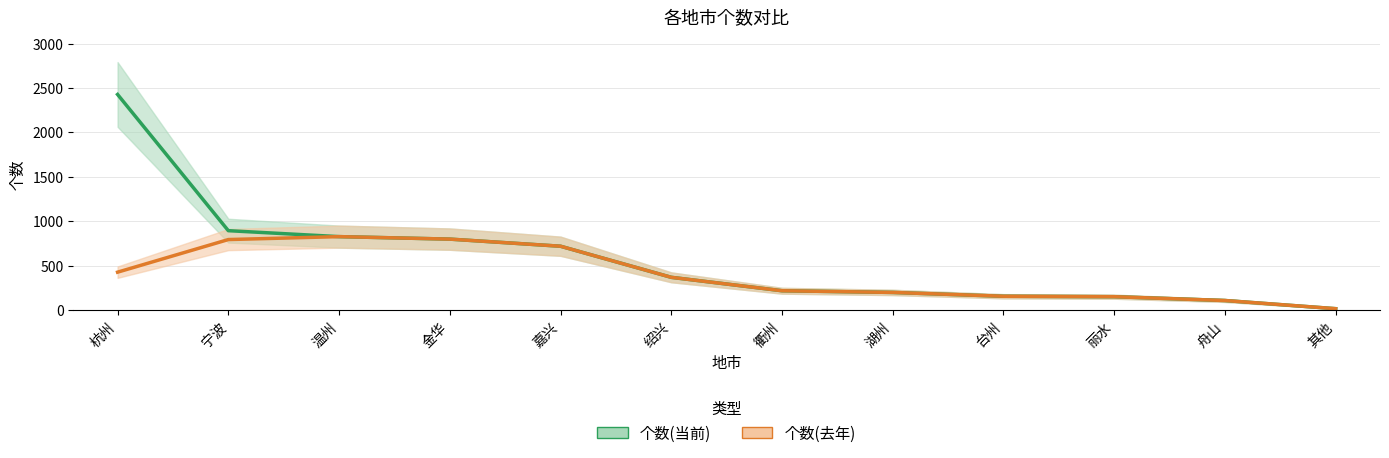

Reading right to left, extract all data points from this chart.

个数(当前): 其他=16	舟山=108	丽水=151	台州=156	湖州=199	衢州=218	绍兴=369	嘉兴=719	金华=799	温州=827	宁波=894	杭州=2427
个数(去年): 其他=16	舟山=108	丽水=151	台州=156	湖州=199	衢州=218	绍兴=369	嘉兴=719	金华=799	温州=827	宁波=794	杭州=427